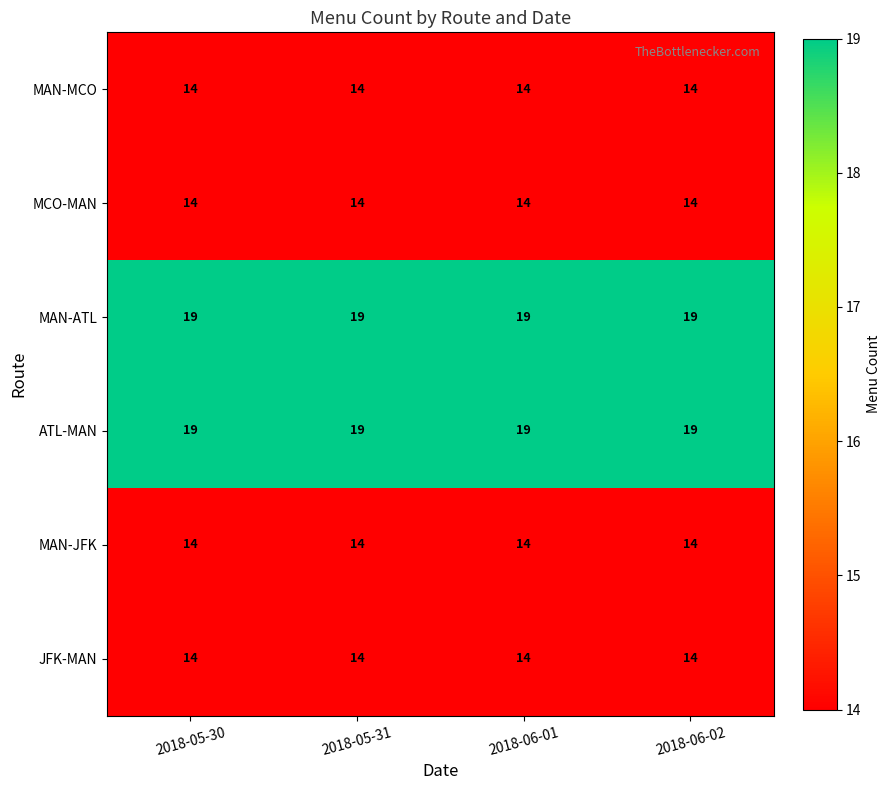

Is it true that MCO-MAN equals 9 at 2018-05-31?

False